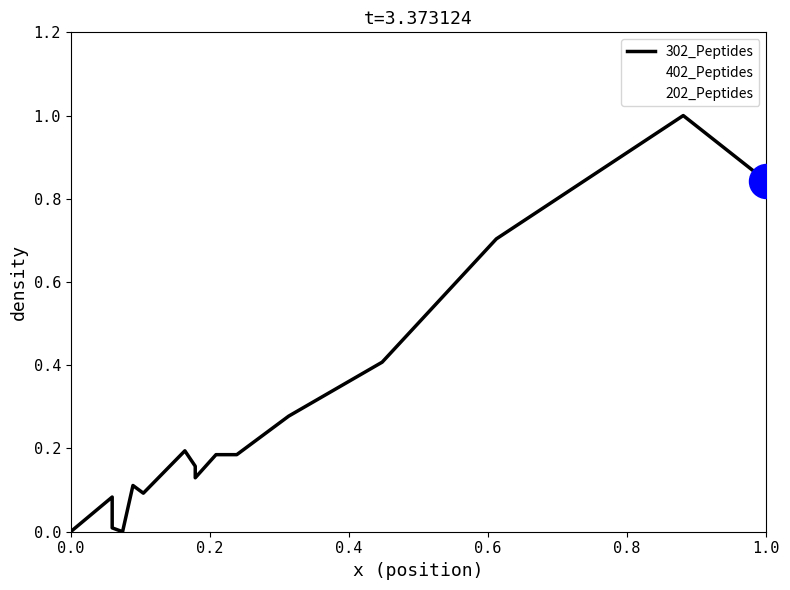

Which series has the largest total across all categories?

402_Peptides